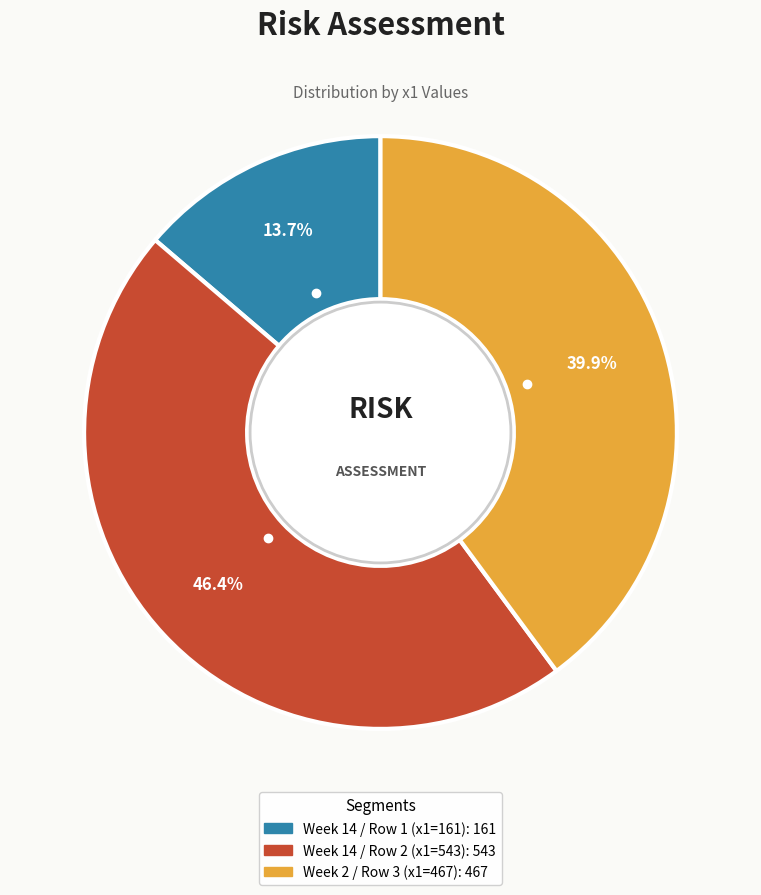

Is there any slice that represents more than half of the pie?

No